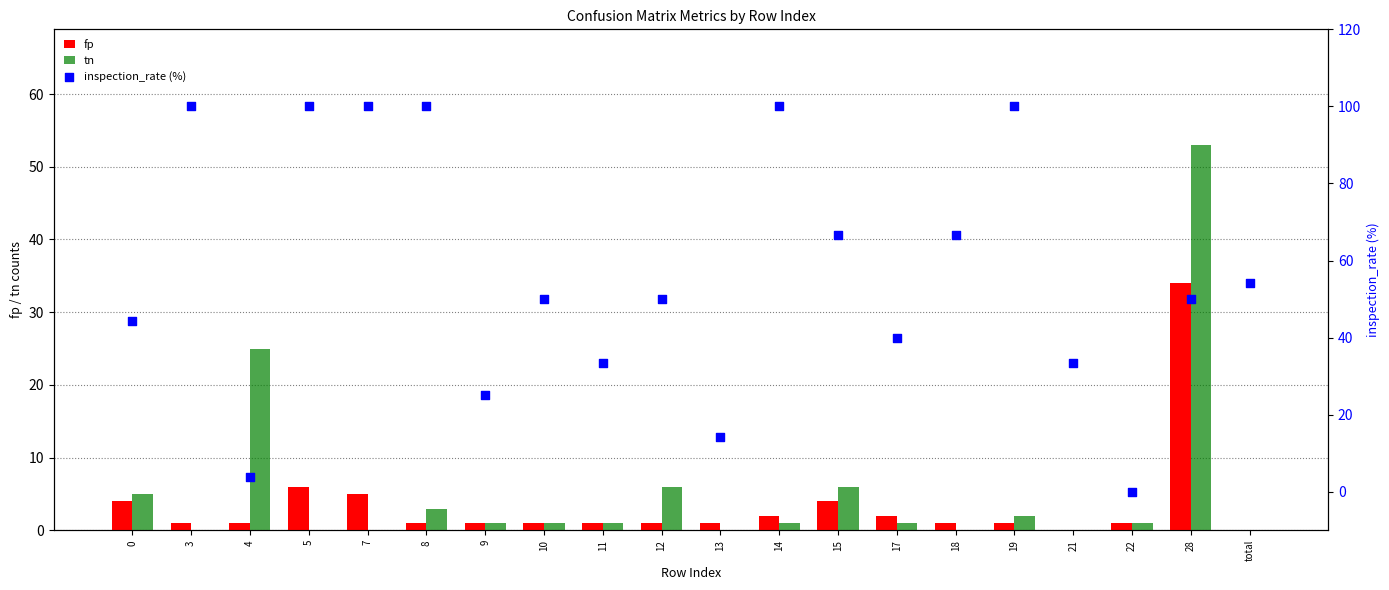

Which series contains the highest Y value?

inspection_rate (%)